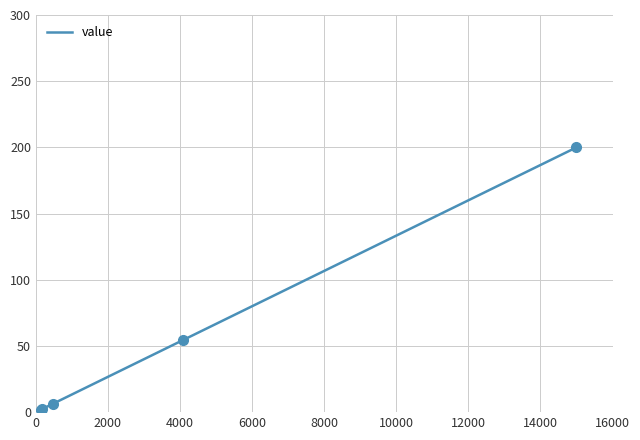

What is the highest value of the value series?

200.0